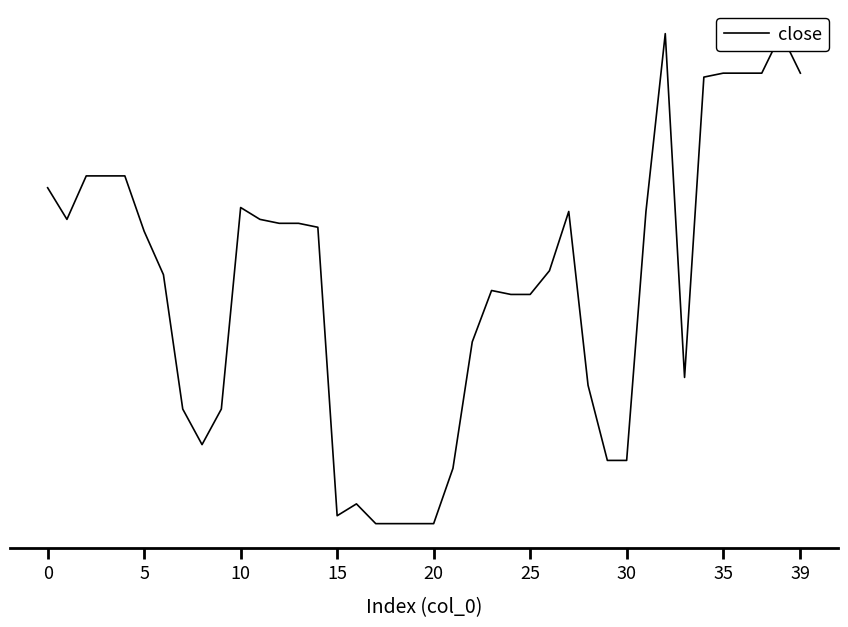

Is it true that the value at 15 is 45040?

True